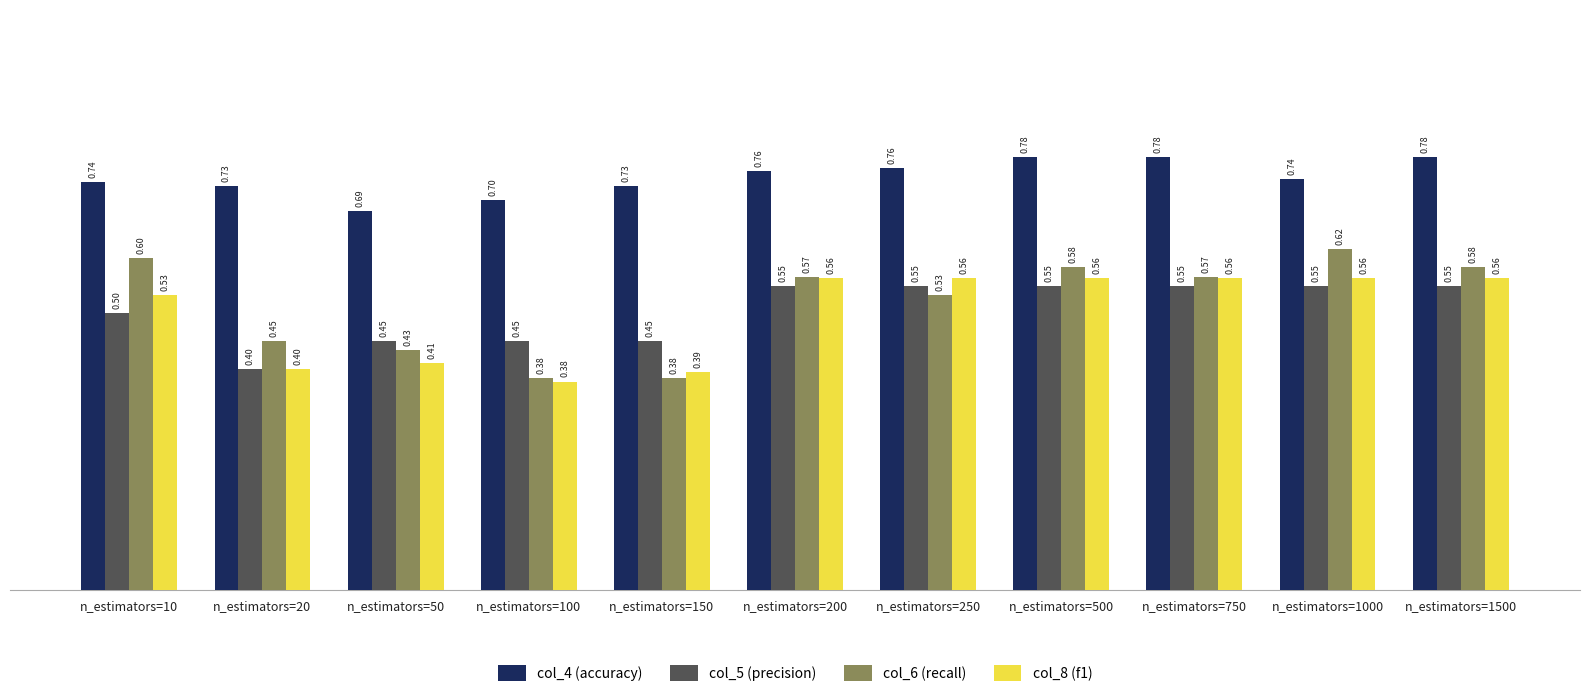

Which series changed the most between n_estimators=10 and n_estimators=250?

col_6 (recall)